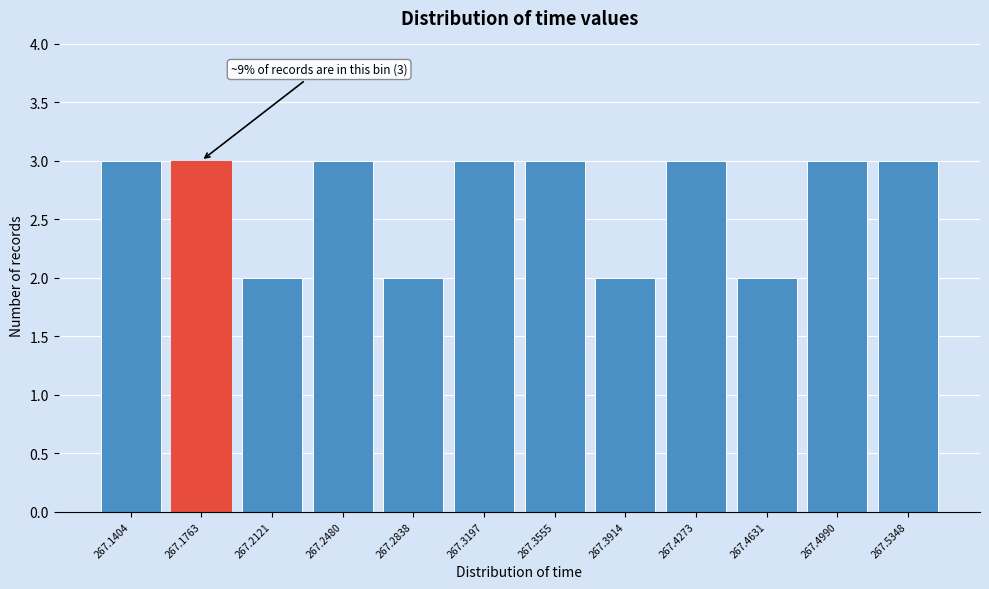

Reading left to right, list all the values displayed in this chart.

267.1404=3	267.1763=3	267.2121=2	267.2480=3	267.2838=2	267.3197=3	267.3555=3	267.3914=2	267.4273=3	267.4631=2	267.4990=3	267.5348=3